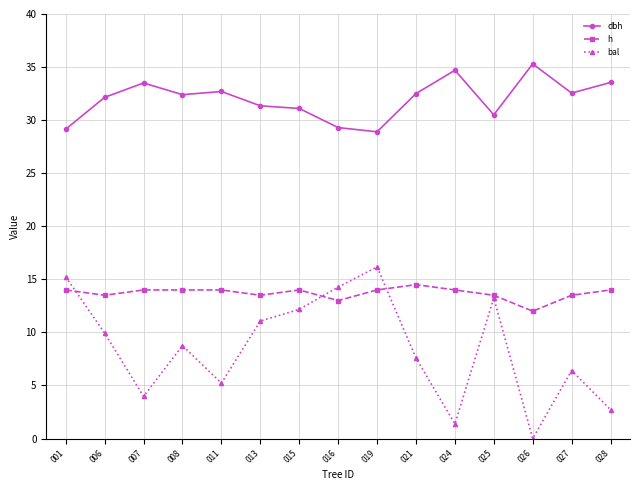

What is the sum of all bal values?

128.1